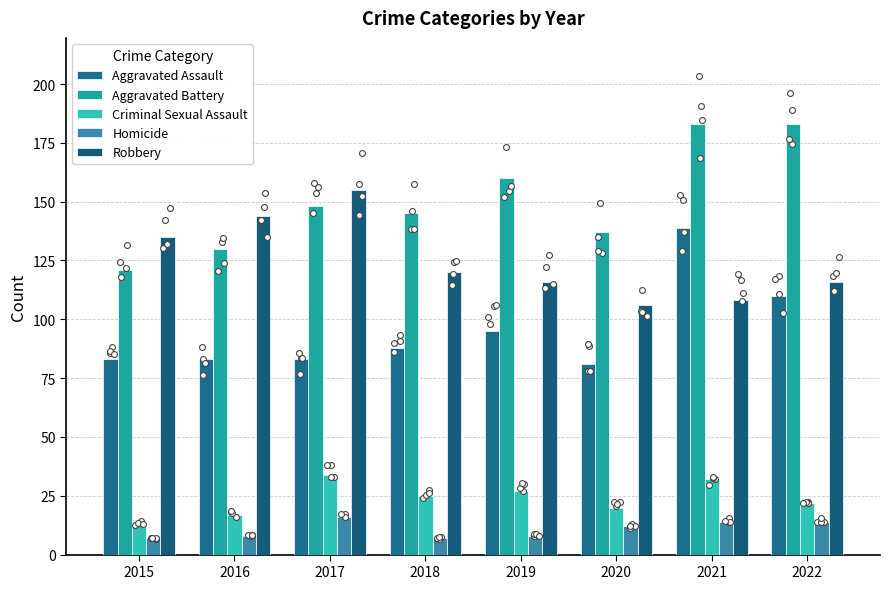

Is the value of Homicide at 2015 greater than the value of Aggravated Assault at 2015?

No